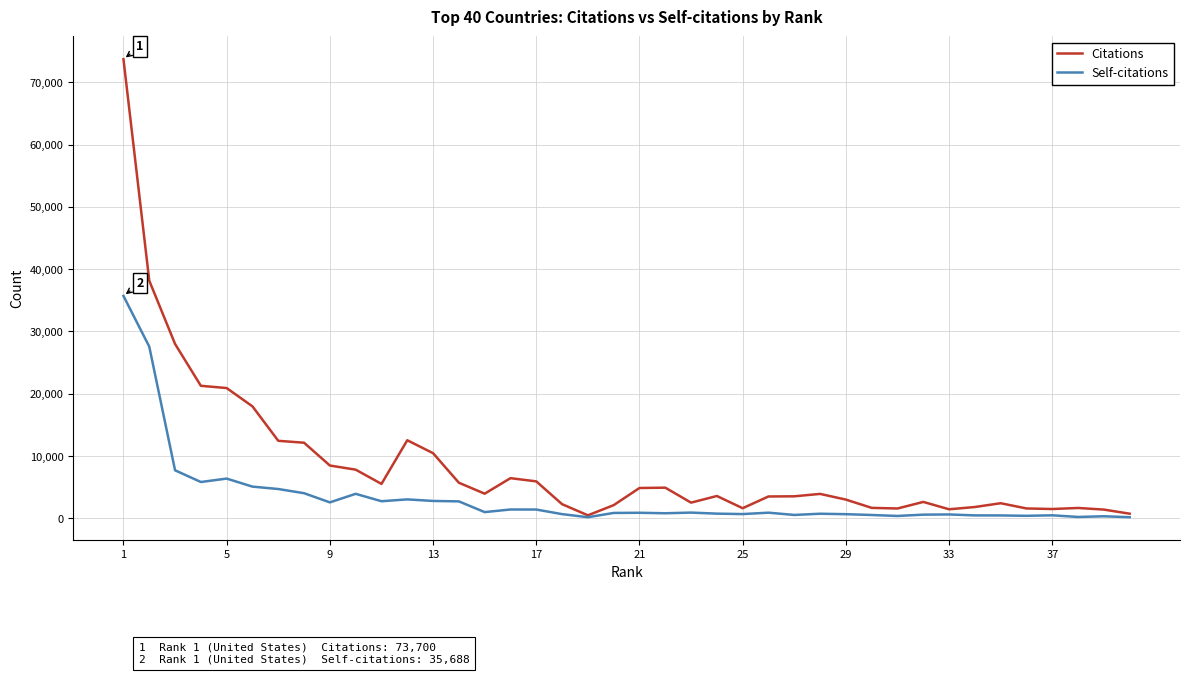

Which series has the widest spread of values?

Citations